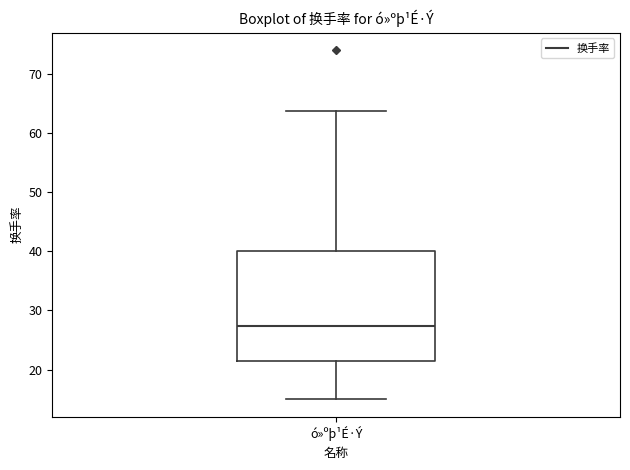

Read this box plot against the y-axis: the position of the median line, the range covered by the box, and the ends of both whiskers. The values are not printed on the chart, so give them approximately, as read against the axis.

median 27, box 21 to 40, whiskers 15 to 64